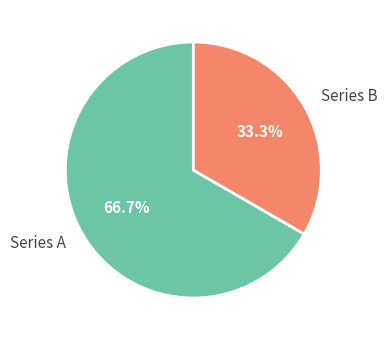

Which category has the biggest portion of the pie?

Series A